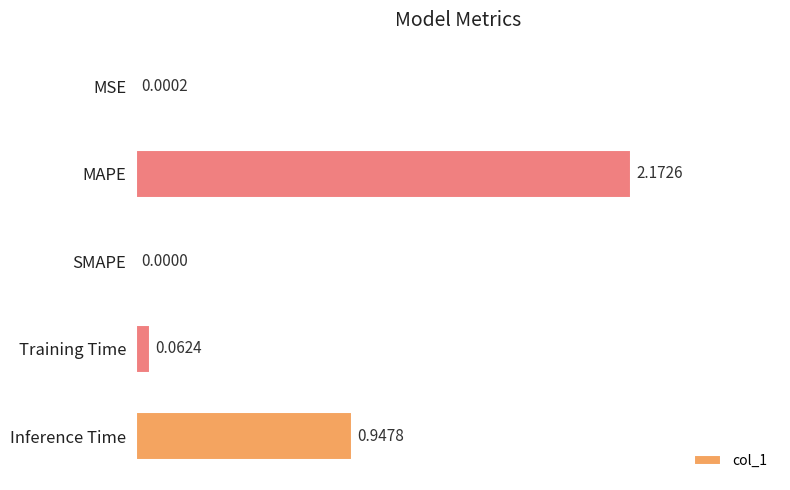

At which label is the value closest to 1?

Inference Time